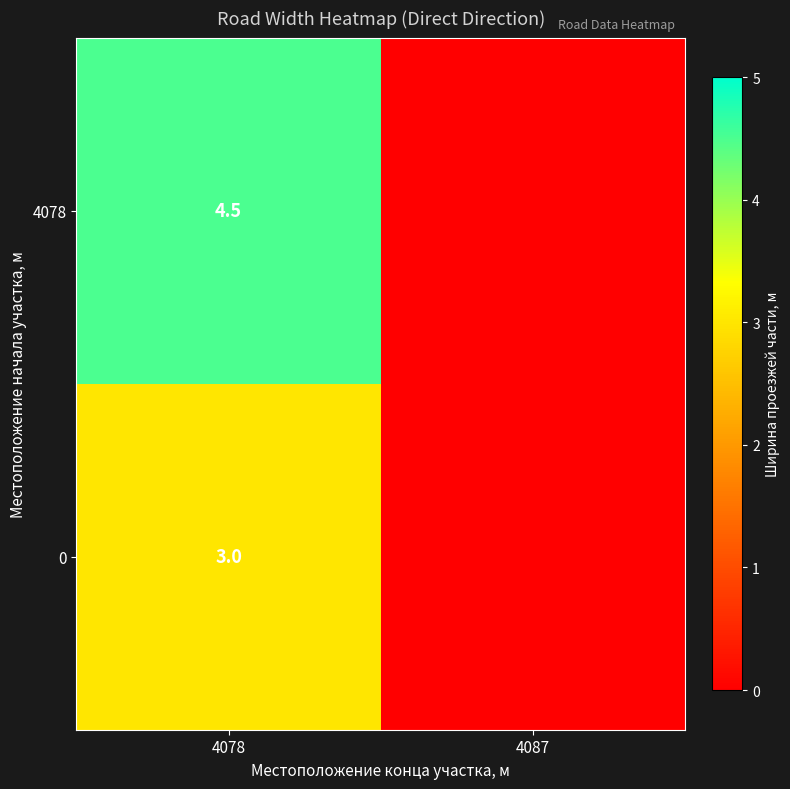

What is the total value across all series at 4078?

7.5